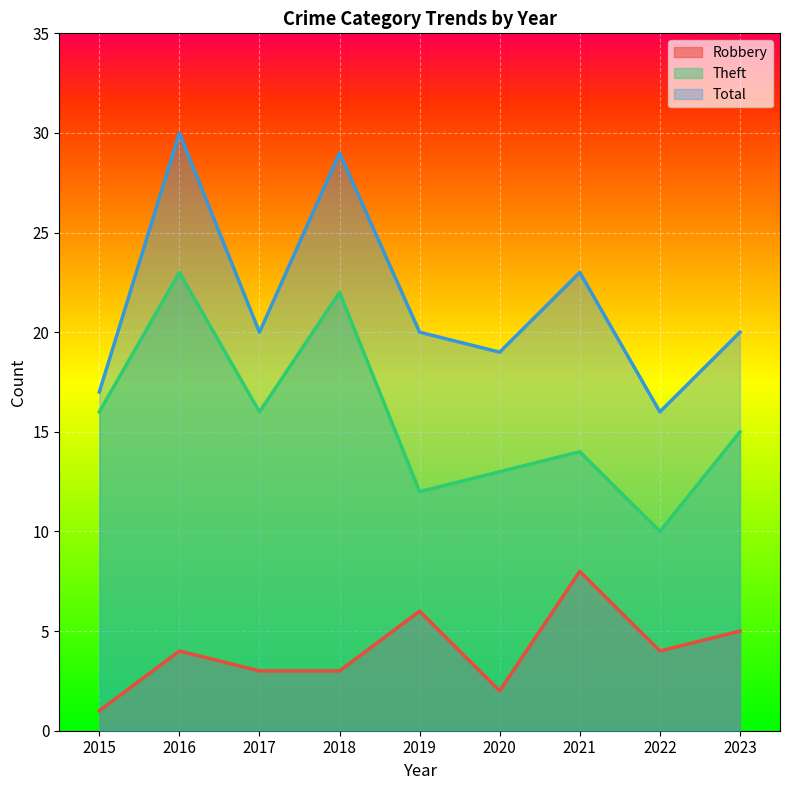

Read the Theft value at 2016, to the nearest 5.

25